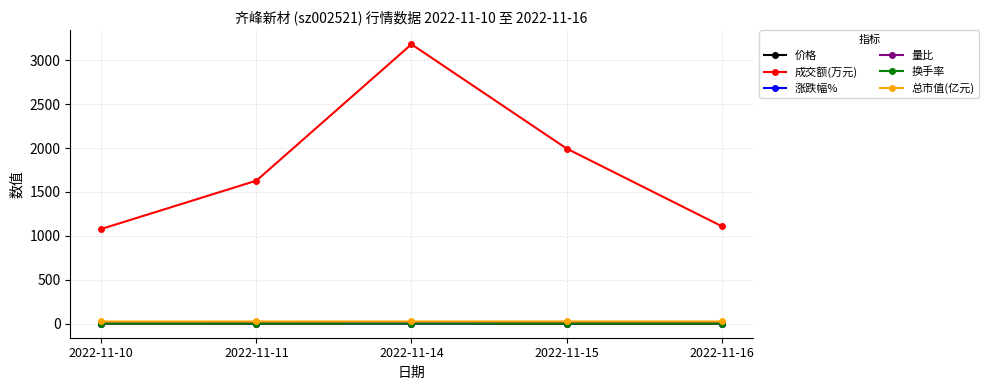

Which series has the largest total across all categories?

成交额(万元)